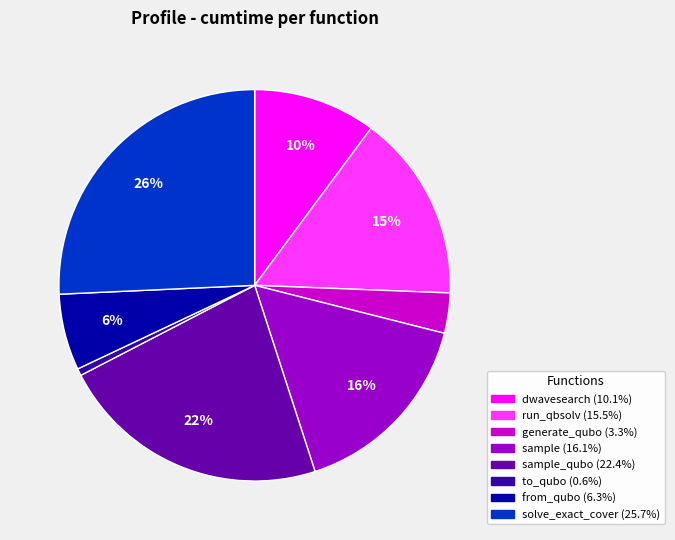

How many segments does this pie chart have?

8